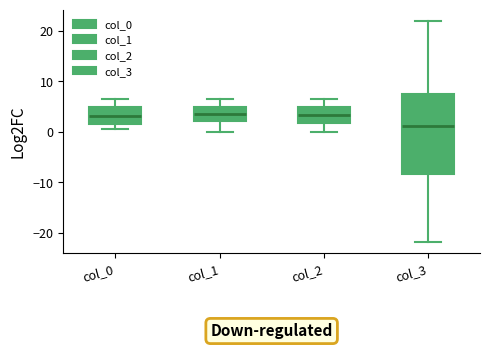

Where does the lower whisker of the box for col_1 end on the y-axis? The values are not printed on the chart, so give them approximately, as read against the axis.

0